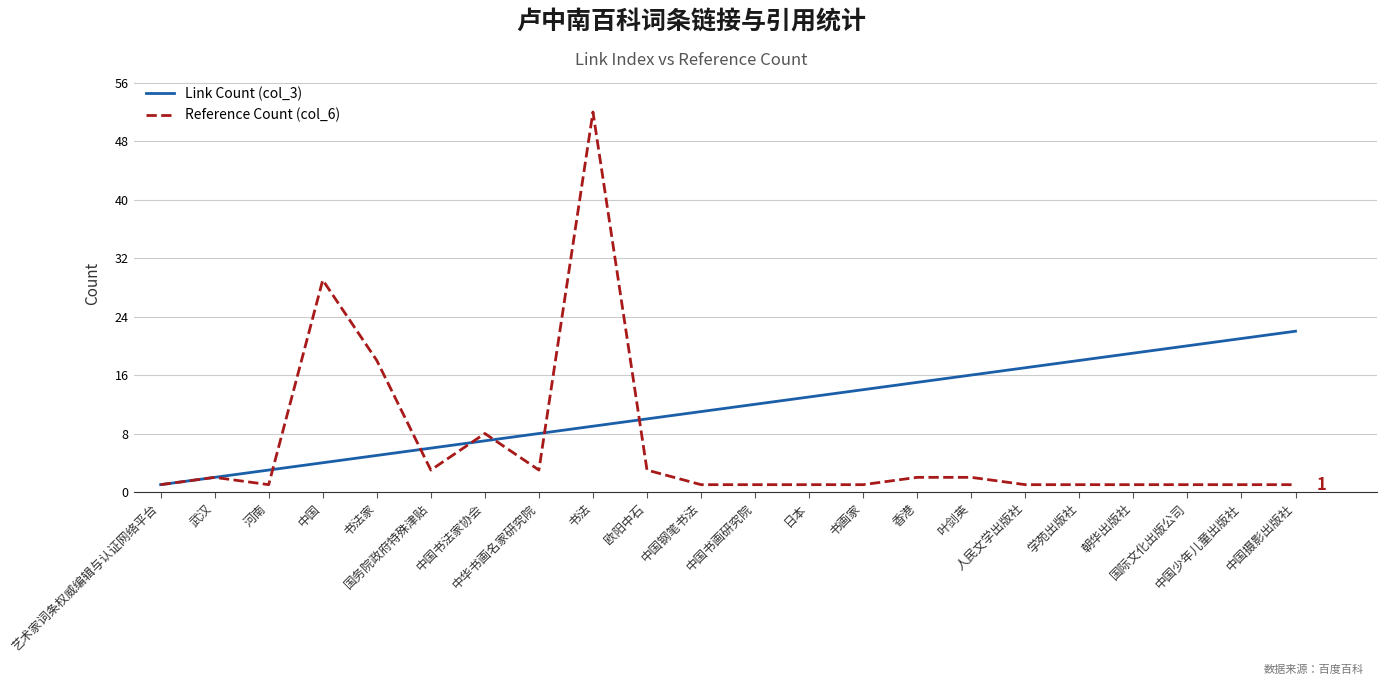

How many values in the Link Count (col_3) series are below 12?

11